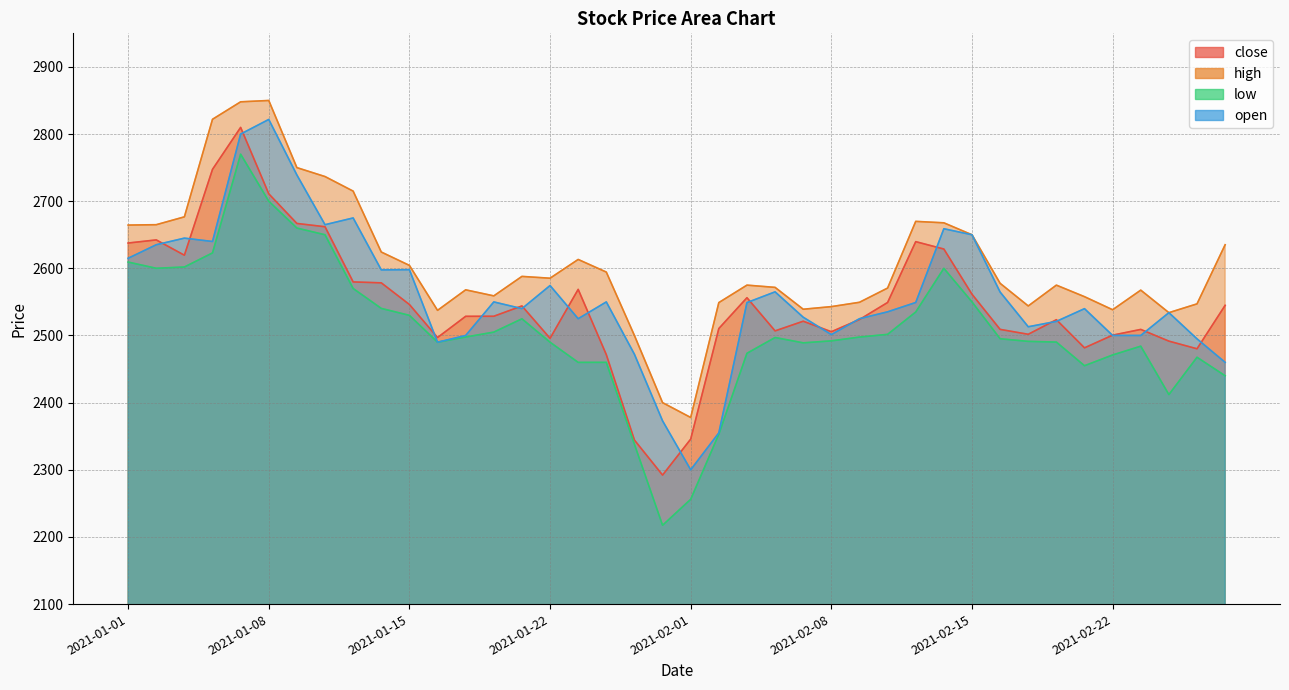

True or false: low has more than 1 interior local peaks.

True